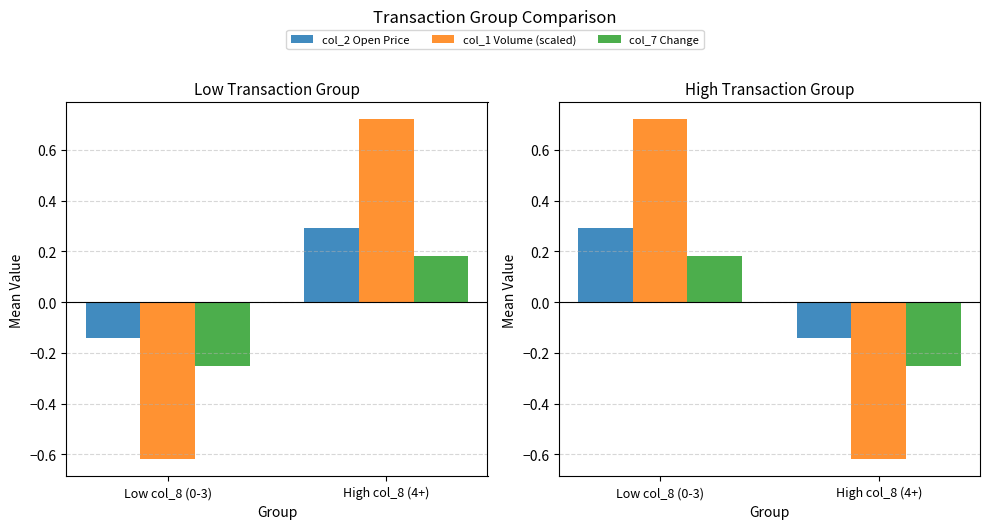

How many series are shown in this chart?

3